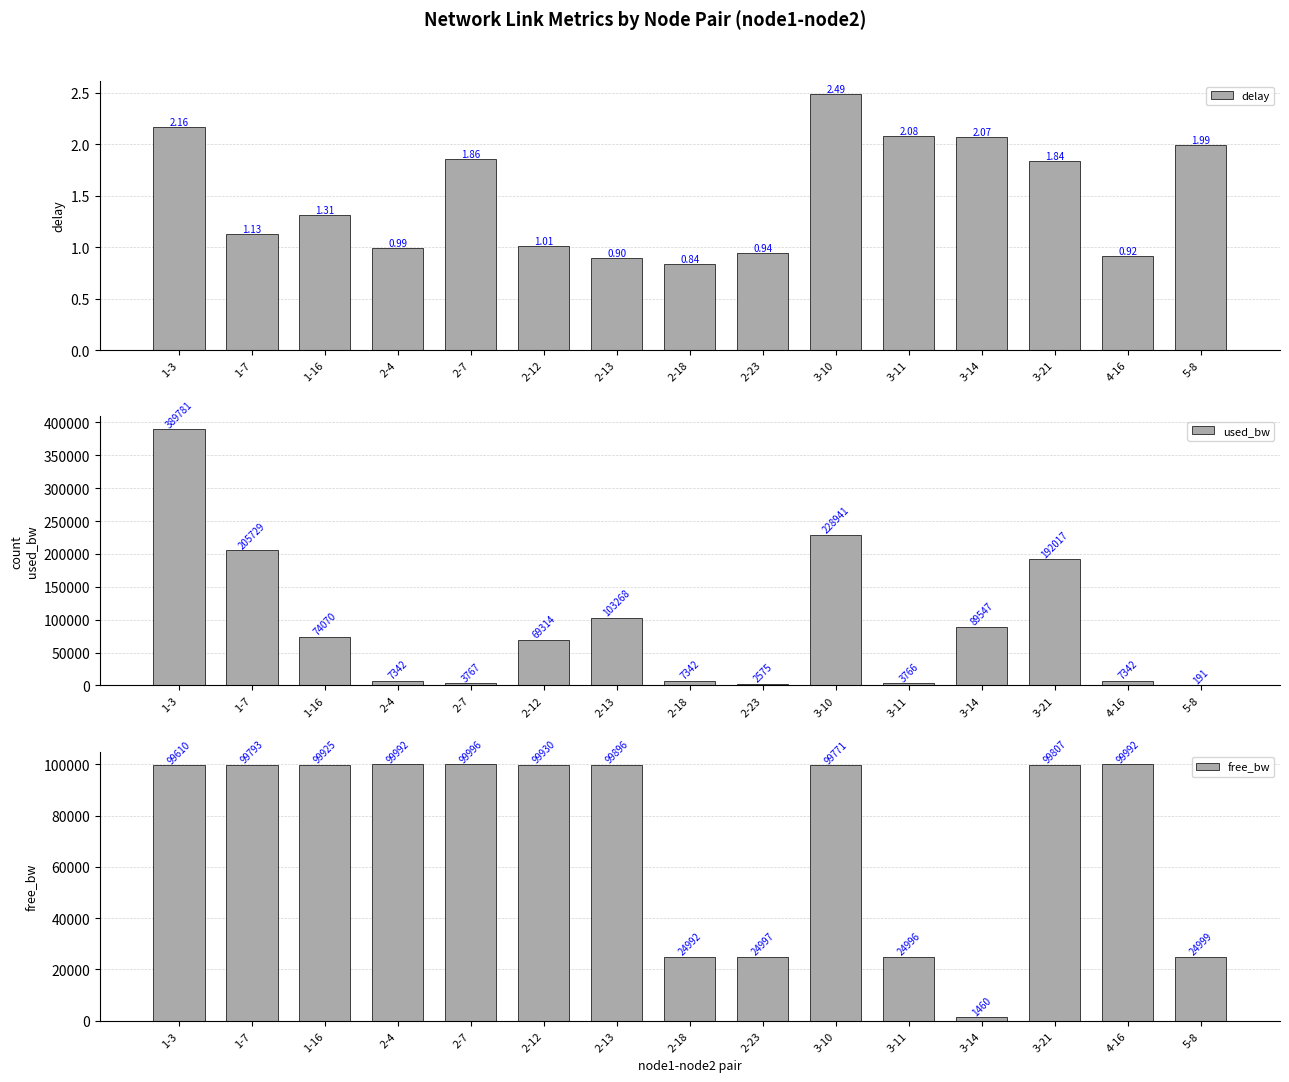

The used_bw series shows 155205.4 at 3-14. True or false?

False